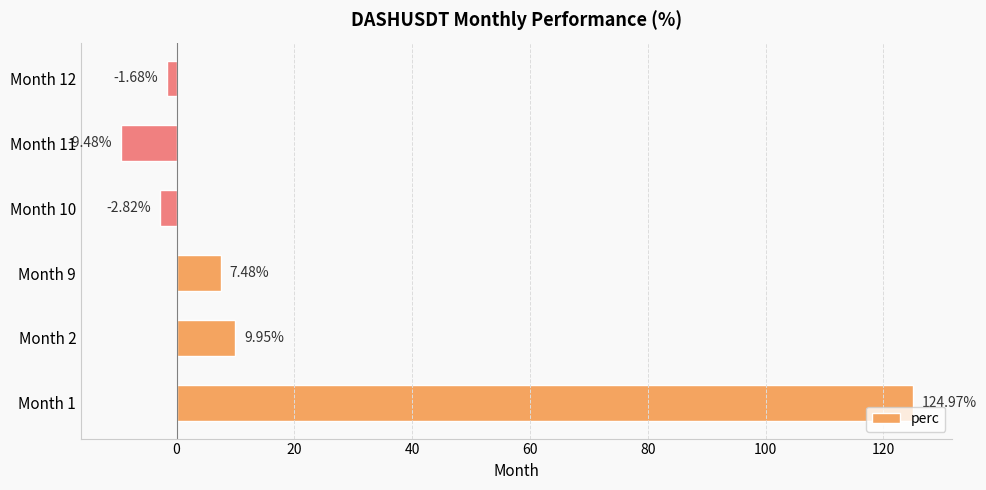

What is the sum of the values at Month 2 and Month 10?

7.1